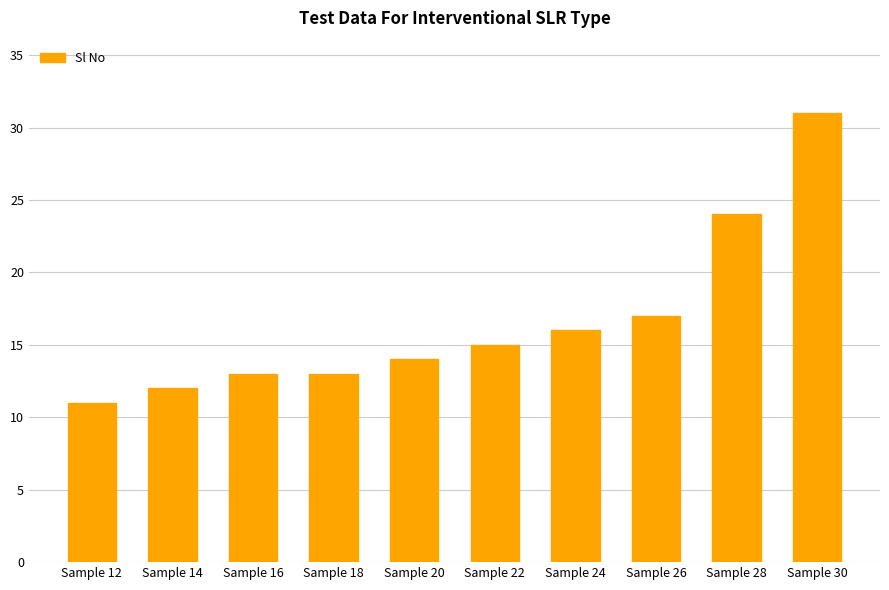

How many data points are less than 15?

5